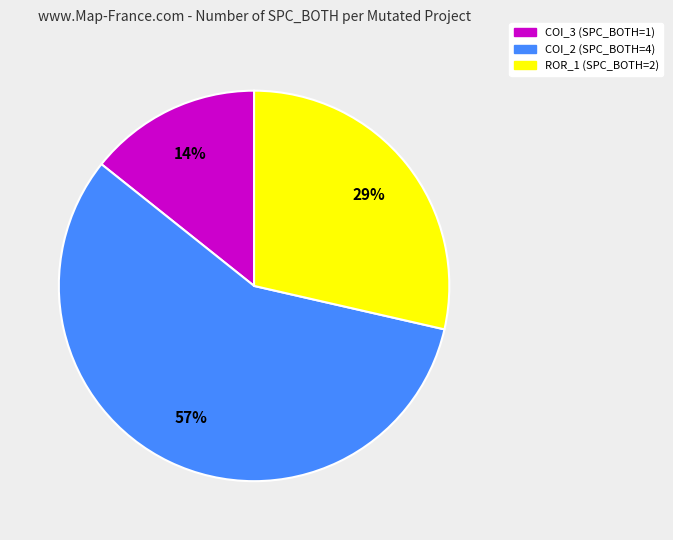

Is there a majority slice in this chart?

Yes